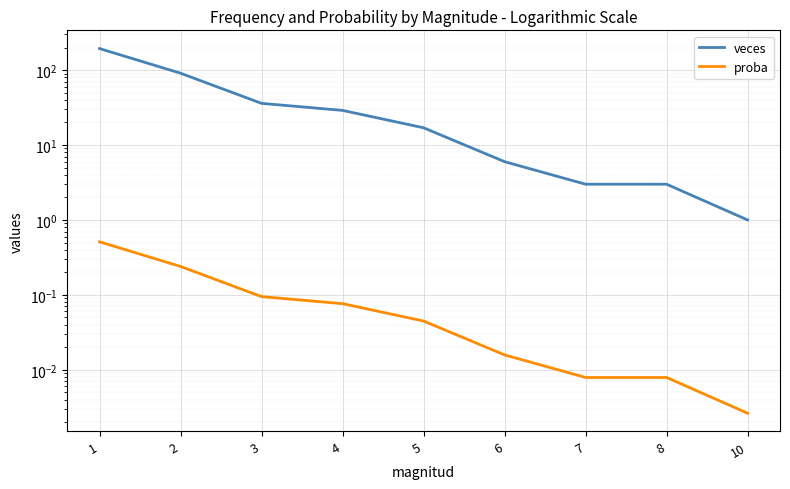

How many lines are shown in the chart?

2